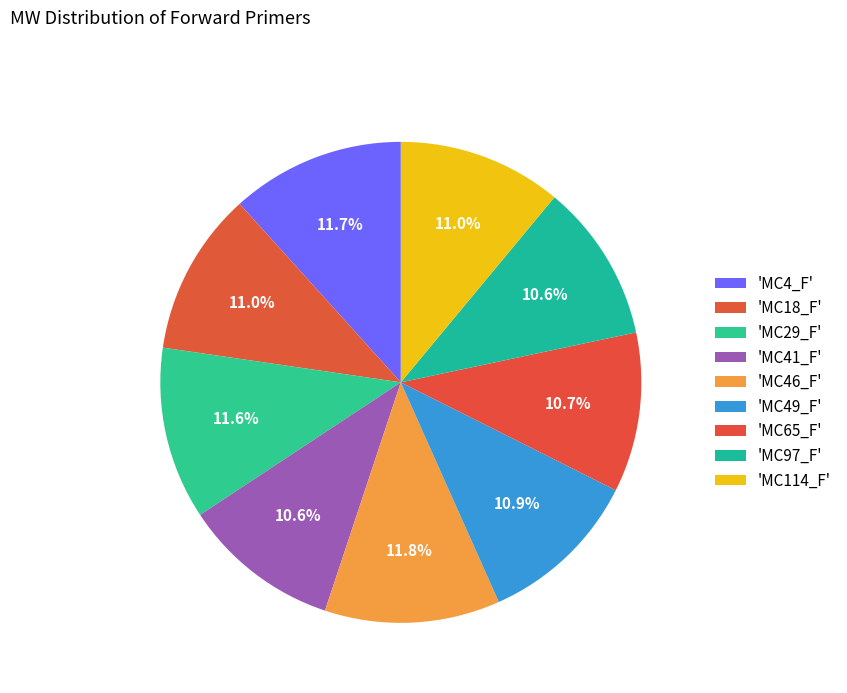

What is the largest slice in the pie chart?

MC46_F